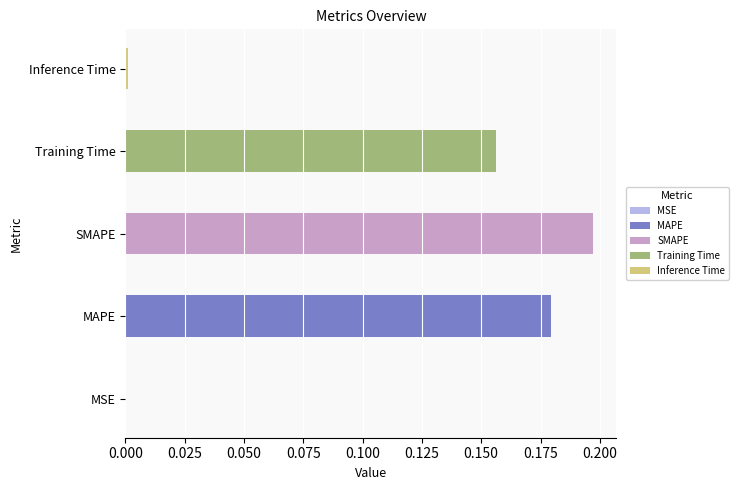

What is the label of the 4th bar from the right?

MAPE